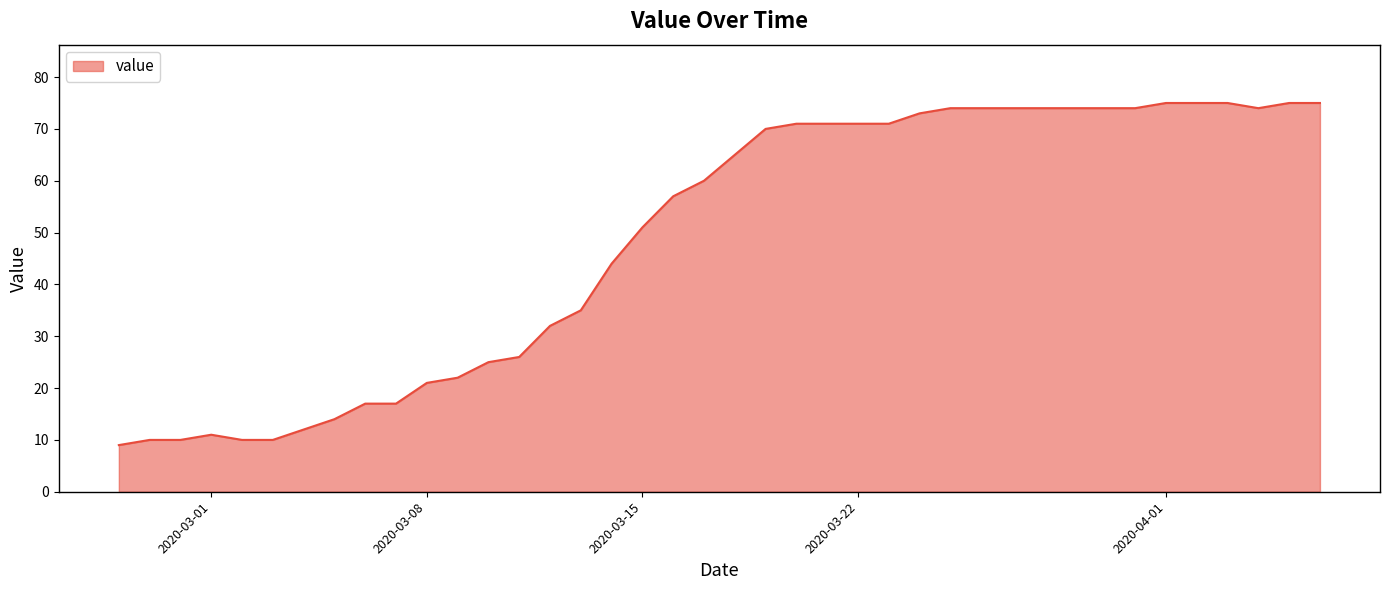

How many distinct data groups are displayed?

1